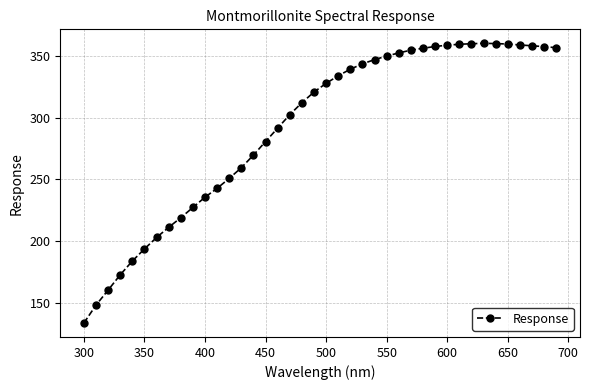

Does the chart have visible grid lines?

Yes